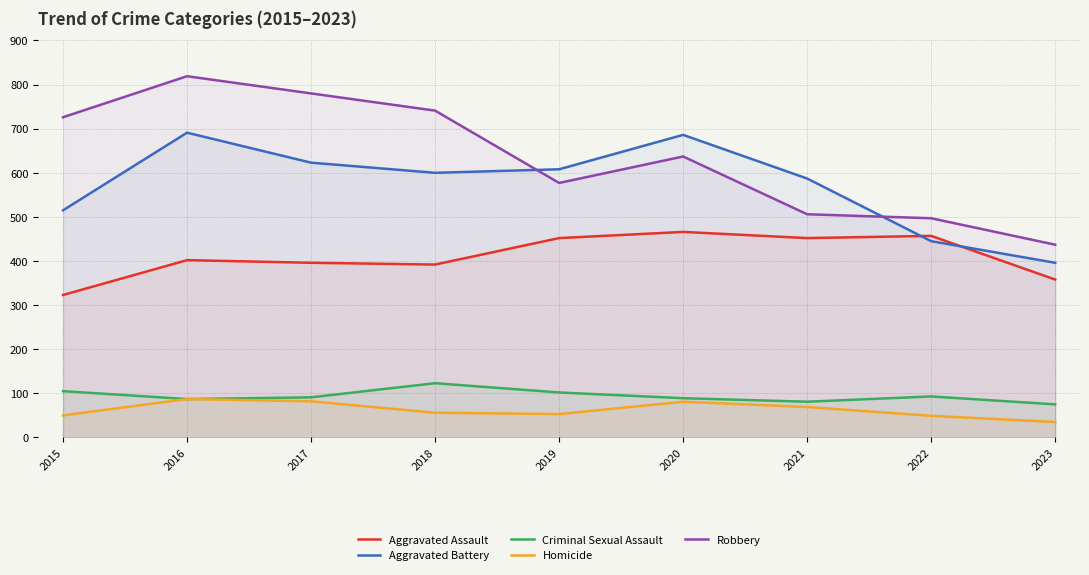

How many lines are shown in the chart?

5